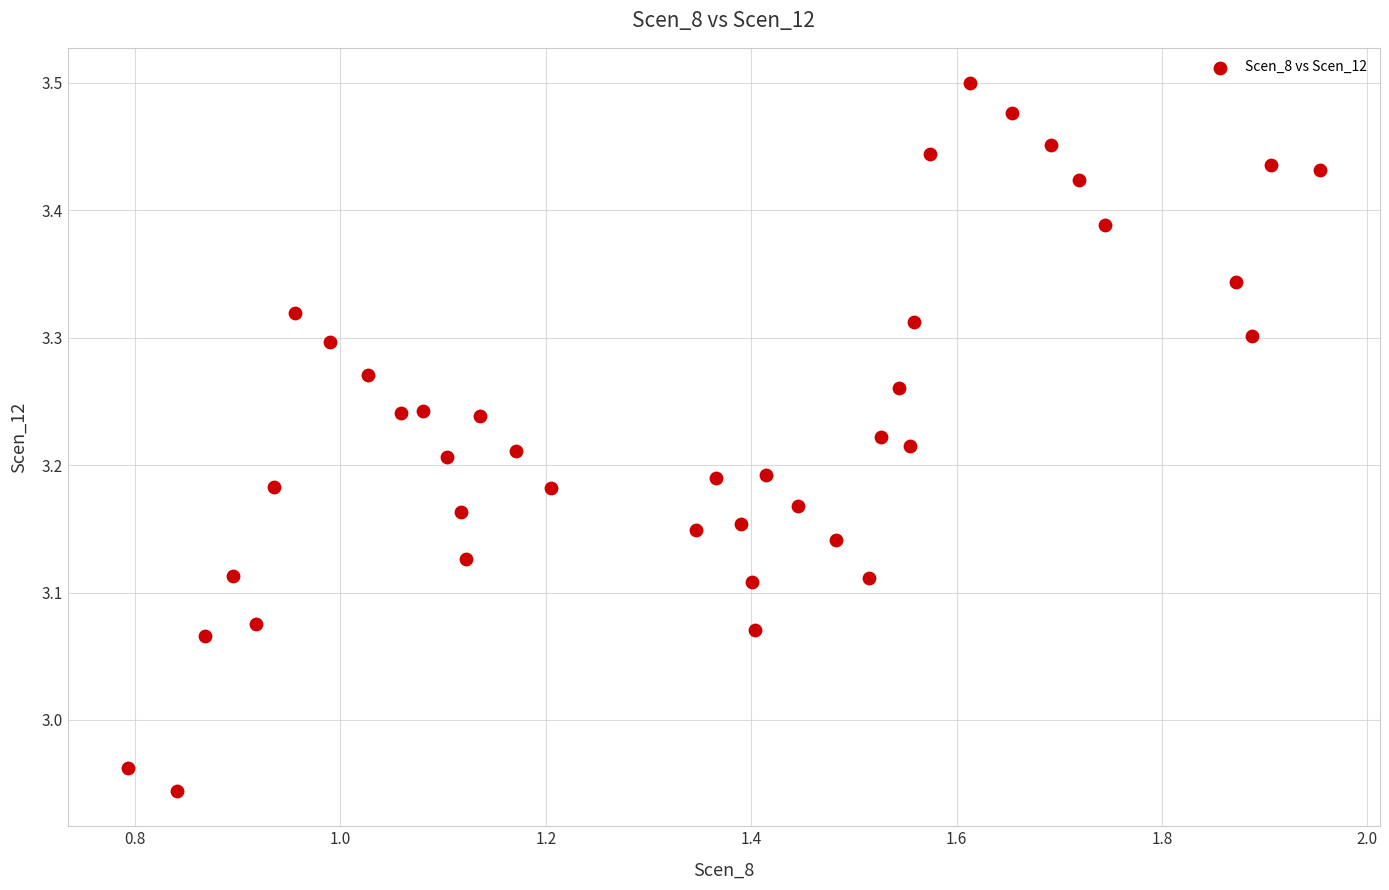

What is the range of X values (max minus min)?

1.2